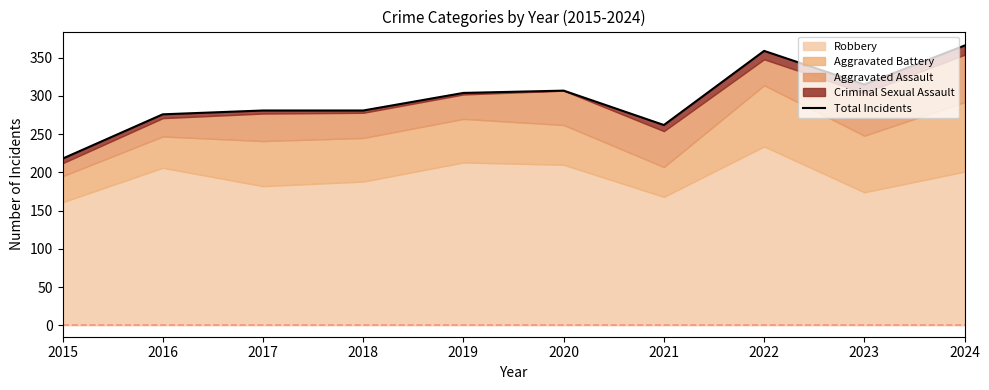

Approximately how many times larger is the value at 2021 compared to 2015?

1.2